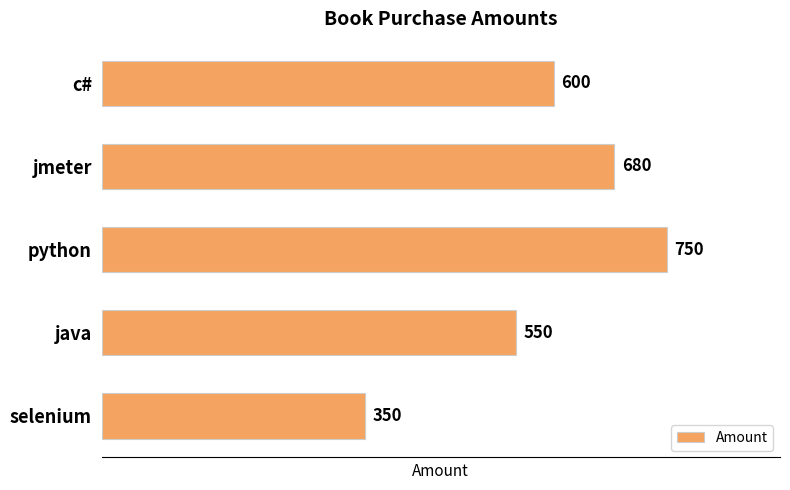

True or false: the data shows 187 at java.

False